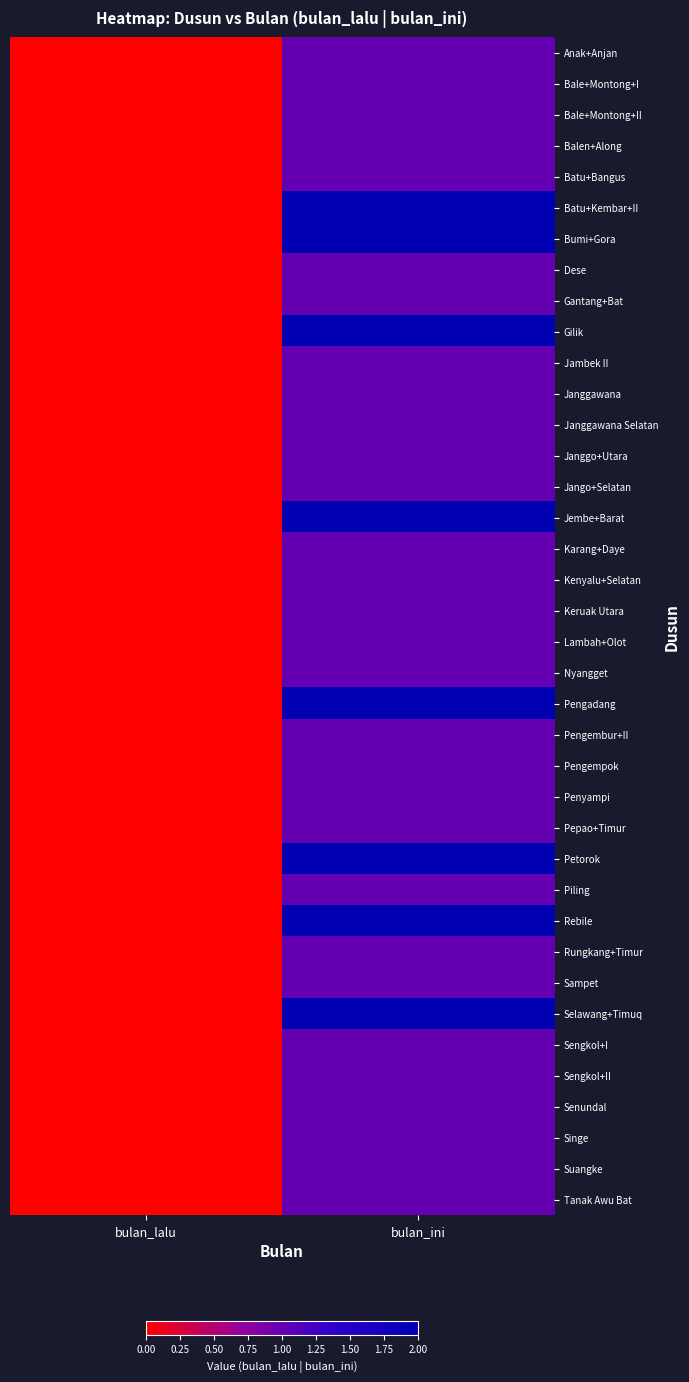

Reading right to left, transcribe all the data shown in this chart.

Anak+Anjan: bulan_ini=1	bulan_lalu=0
Bale+Montong+I: bulan_ini=1	bulan_lalu=0
Bale+Montong+II: bulan_ini=1	bulan_lalu=0
Balen+Along: bulan_ini=1	bulan_lalu=0
Batu+Bangus: bulan_ini=1	bulan_lalu=0
Batu+Kembar+II: bulan_ini=2	bulan_lalu=0
Bumi+Gora: bulan_ini=2	bulan_lalu=0
Dese: bulan_ini=1	bulan_lalu=0
Gantang+Bat: bulan_ini=1	bulan_lalu=0
Gilik: bulan_ini=2	bulan_lalu=0
Jambek II: bulan_ini=1	bulan_lalu=0
Janggawana: bulan_ini=1	bulan_lalu=0
Janggawana Selatan: bulan_ini=1	bulan_lalu=0
Janggo+Utara: bulan_ini=1	bulan_lalu=0
Jango+Selatan: bulan_ini=1	bulan_lalu=0
Jembe+Barat: bulan_ini=2	bulan_lalu=0
Karang+Daye: bulan_ini=1	bulan_lalu=0
Kenyalu+Selatan: bulan_ini=1	bulan_lalu=0
Keruak Utara: bulan_ini=1	bulan_lalu=0
Lambah+Olot: bulan_ini=1	bulan_lalu=0
Nyangget: bulan_ini=1	bulan_lalu=0
Pengadang: bulan_ini=2	bulan_lalu=0
Pengembur+II: bulan_ini=1	bulan_lalu=0
Pengempok: bulan_ini=1	bulan_lalu=0
Penyampi: bulan_ini=1	bulan_lalu=0
Pepao+Timur: bulan_ini=1	bulan_lalu=0
Petorok: bulan_ini=2	bulan_lalu=0
Piling: bulan_ini=1	bulan_lalu=0
Rebile: bulan_ini=2	bulan_lalu=0
Rungkang+Timur: bulan_ini=1	bulan_lalu=0
Sampet: bulan_ini=1	bulan_lalu=0
Selawang+Timuq: bulan_ini=2	bulan_lalu=0
Sengkol+I: bulan_ini=1	bulan_lalu=0
Sengkol+II: bulan_ini=1	bulan_lalu=0
Senundal: bulan_ini=1	bulan_lalu=0
Singe: bulan_ini=1	bulan_lalu=0
Suangke: bulan_ini=1	bulan_lalu=0
Tanak Awu Bat: bulan_ini=1	bulan_lalu=0